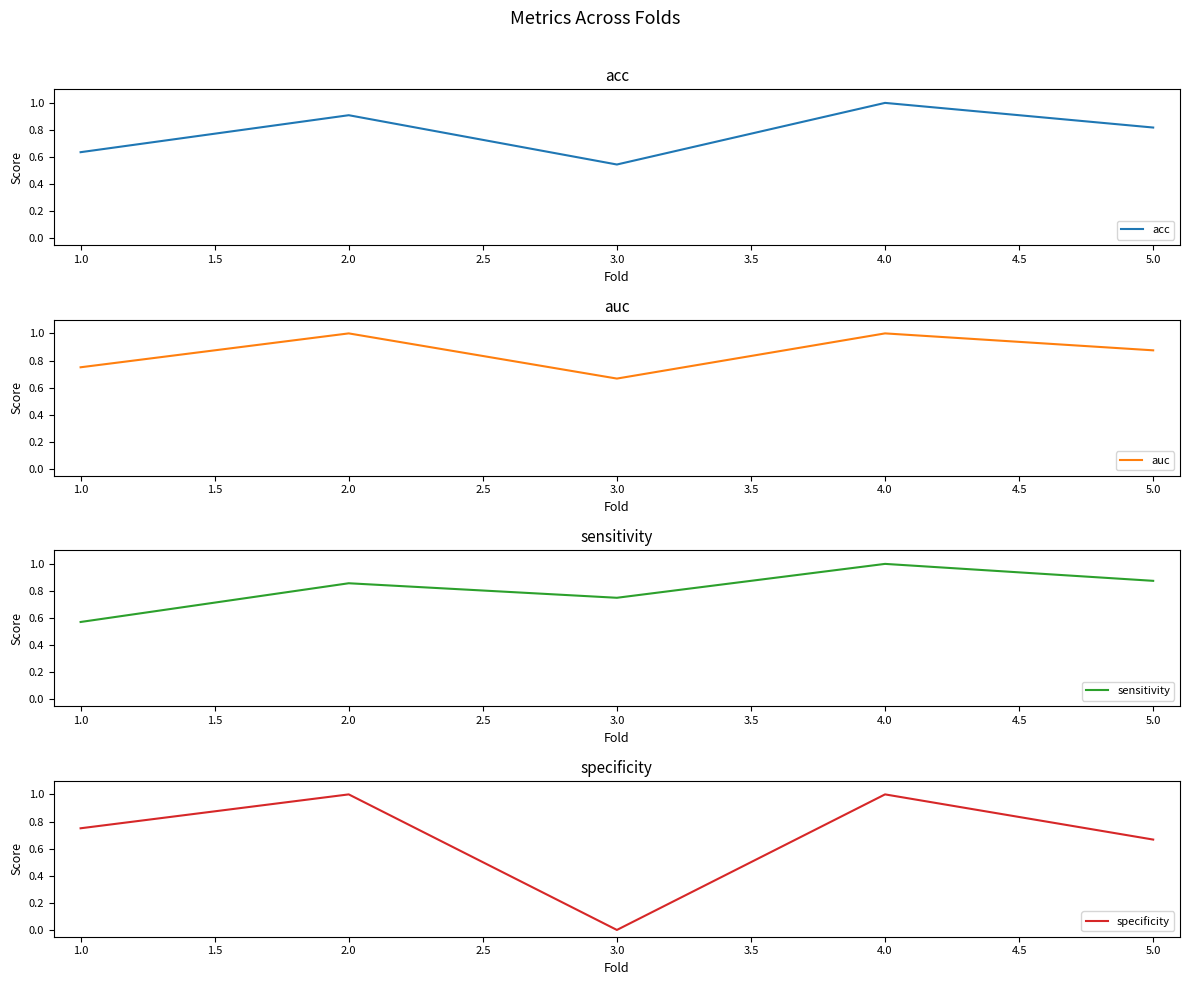

Count the number of categories in the chart.

5